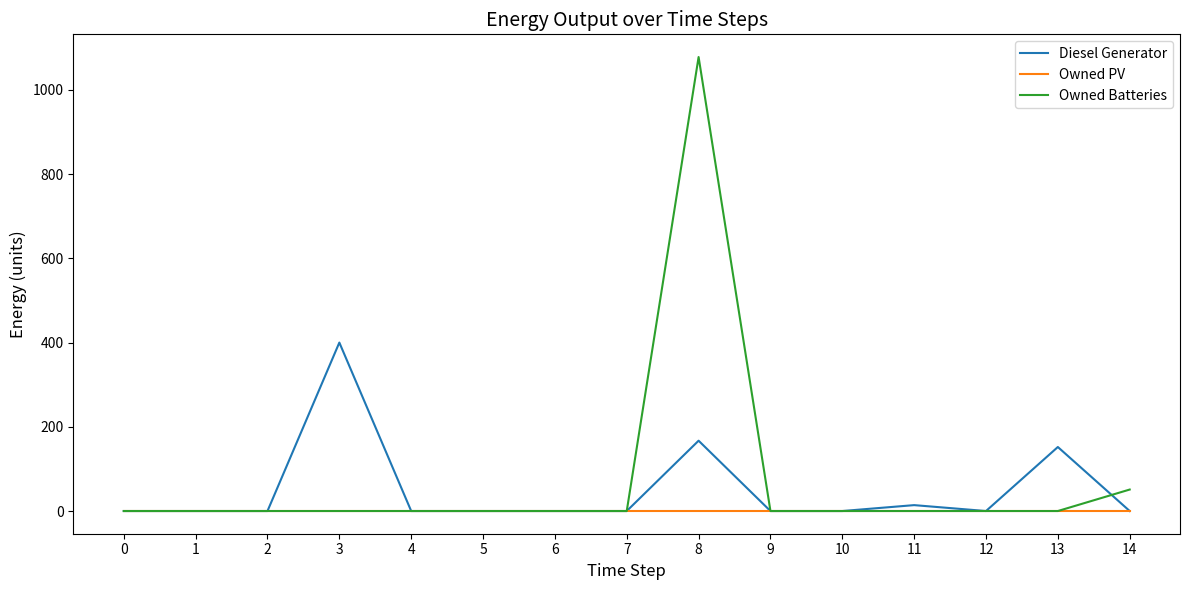

The value of Owned PV at 14 is 0.0. True or false?

True